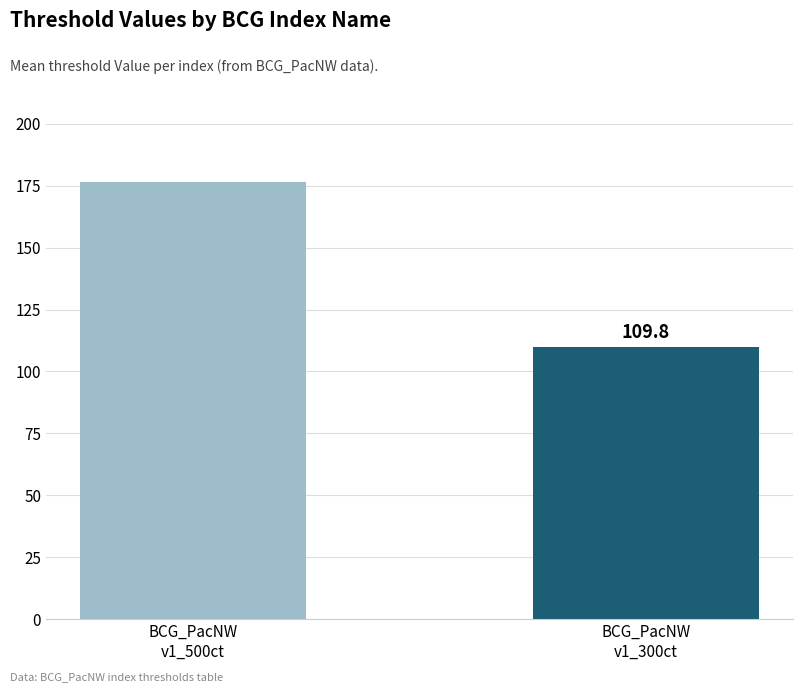

Rank the categories by value from highest to lowest.

BCG_PacNW
v1_500ct, BCG_PacNW
v1_300ct